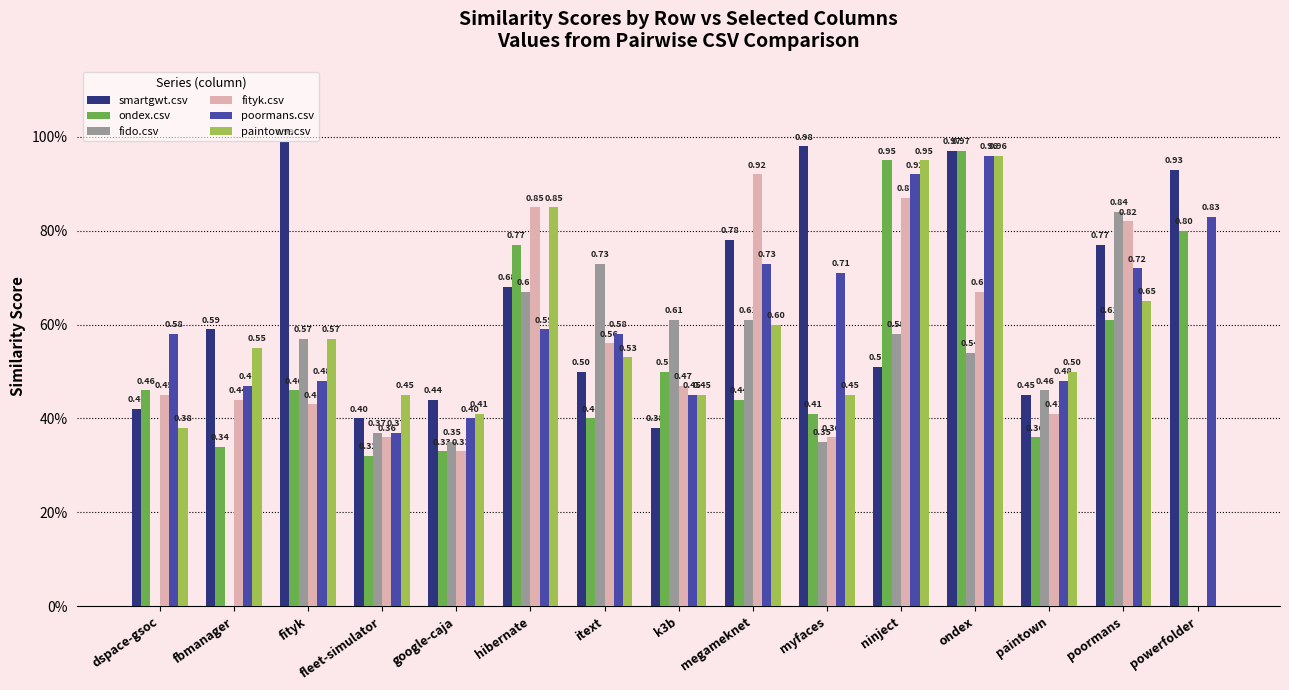

What are all the series names shown in the legend?

smartgwt.csv, ondex.csv, fido.csv, fityk.csv, poormans.csv, paintown.csv